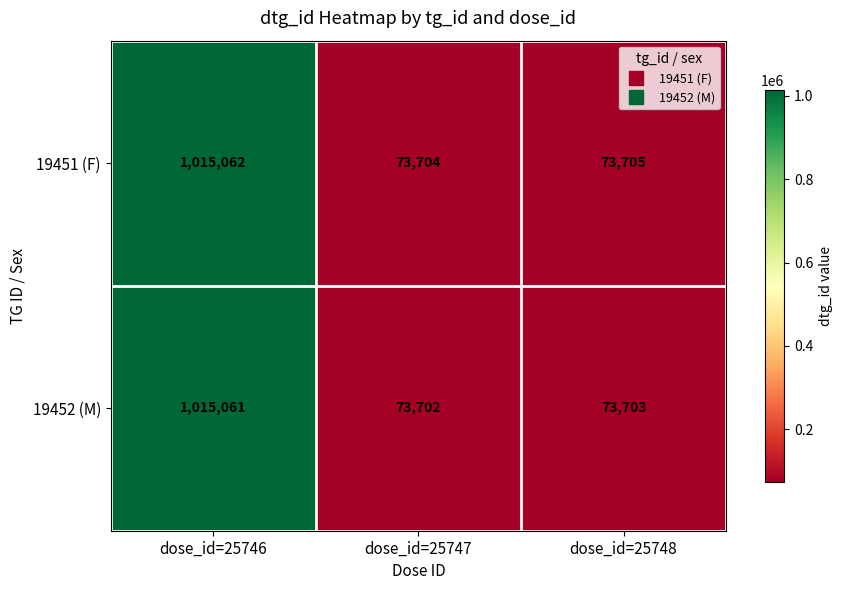

List the series in order of their peak value, highest first.

19451 (F), 19452 (M)